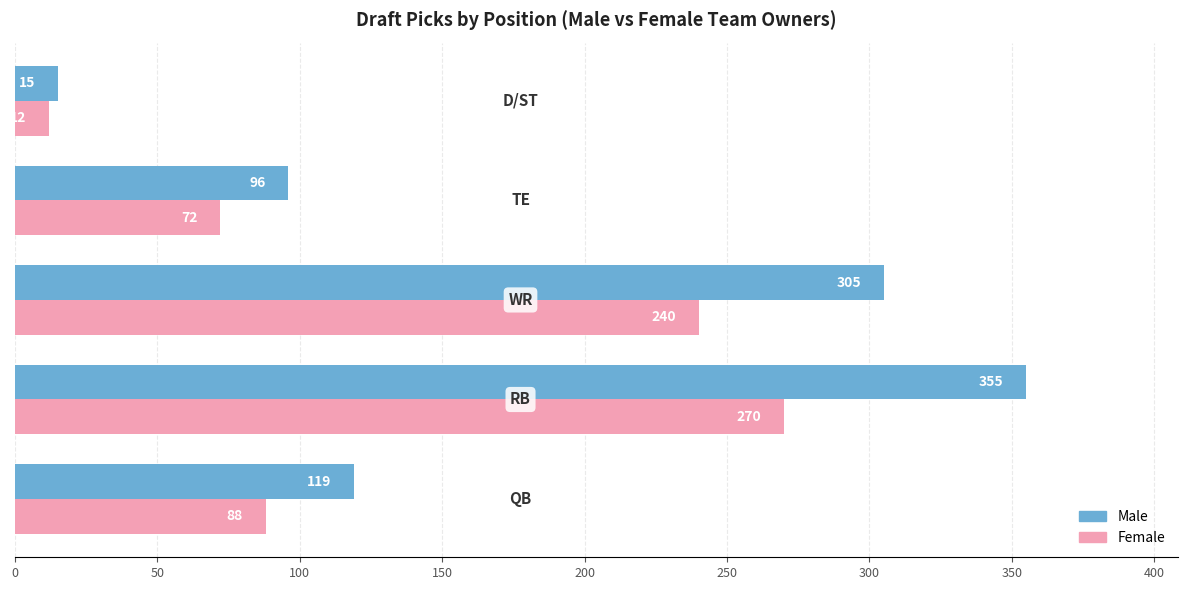

What is the average value of the Female series?

136